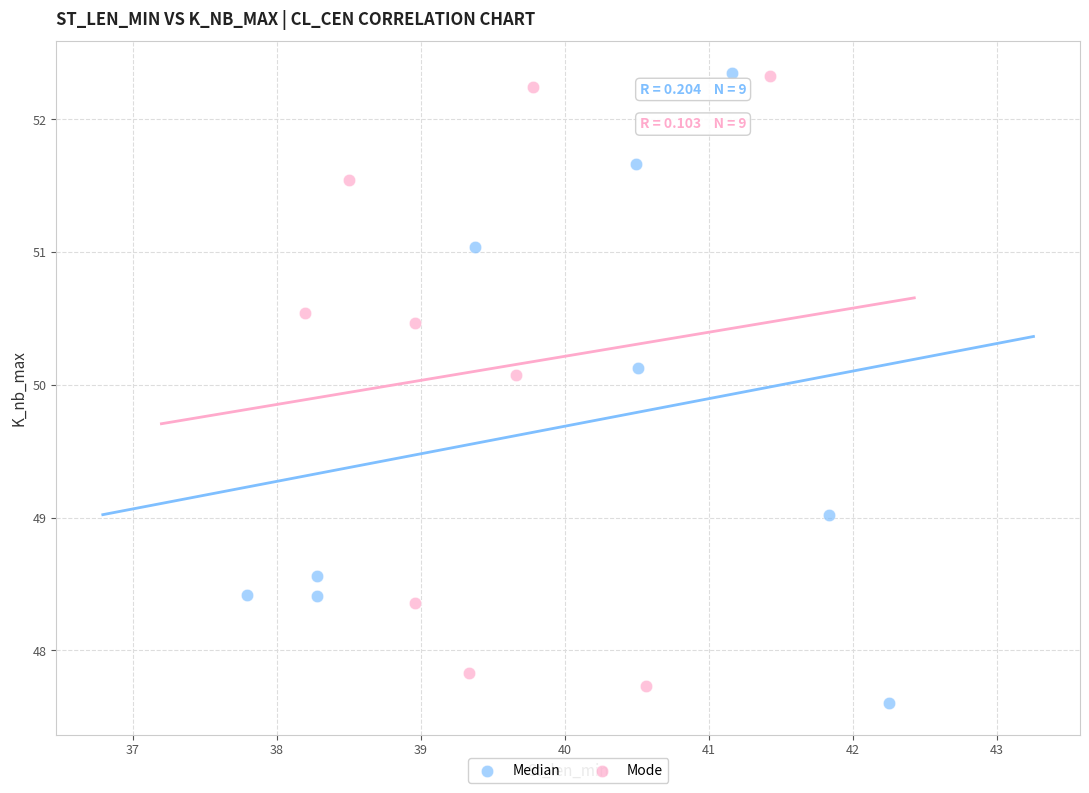

Which series has the widest spread of Y values?

Median